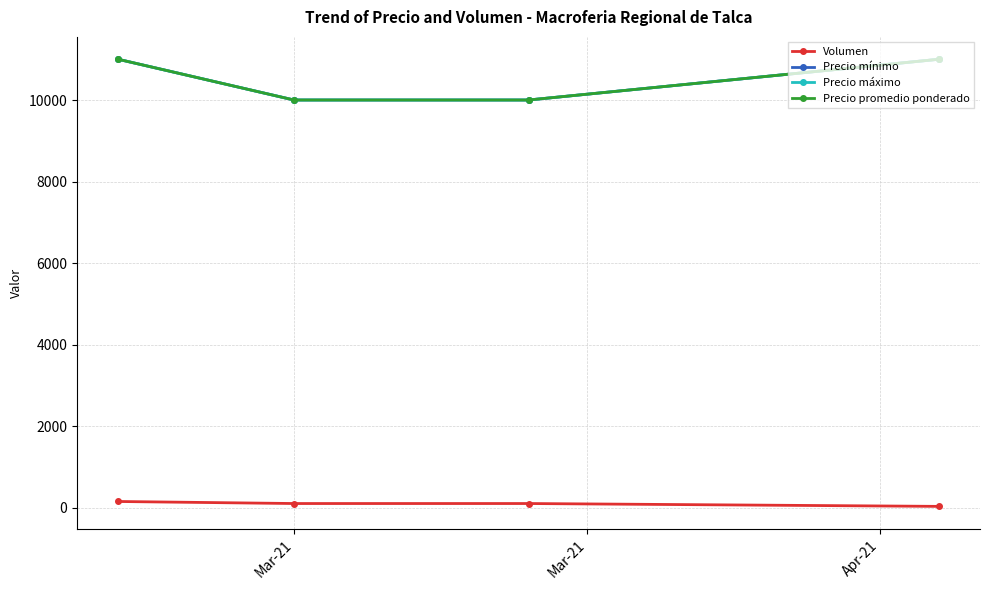

Is this an area chart (filled region under the line)?

No